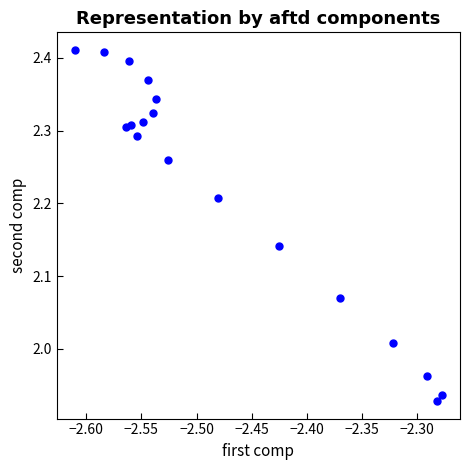

What is the range of X values (max minus min)?

0.3